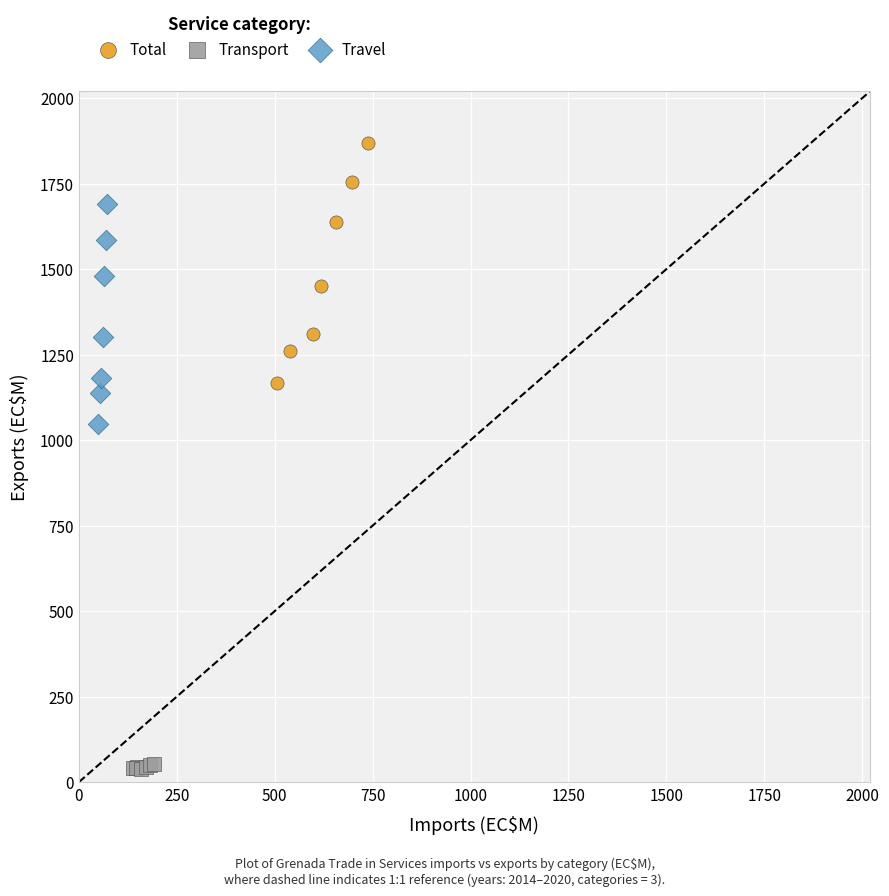

Which series has the widest spread of Y values?

Total